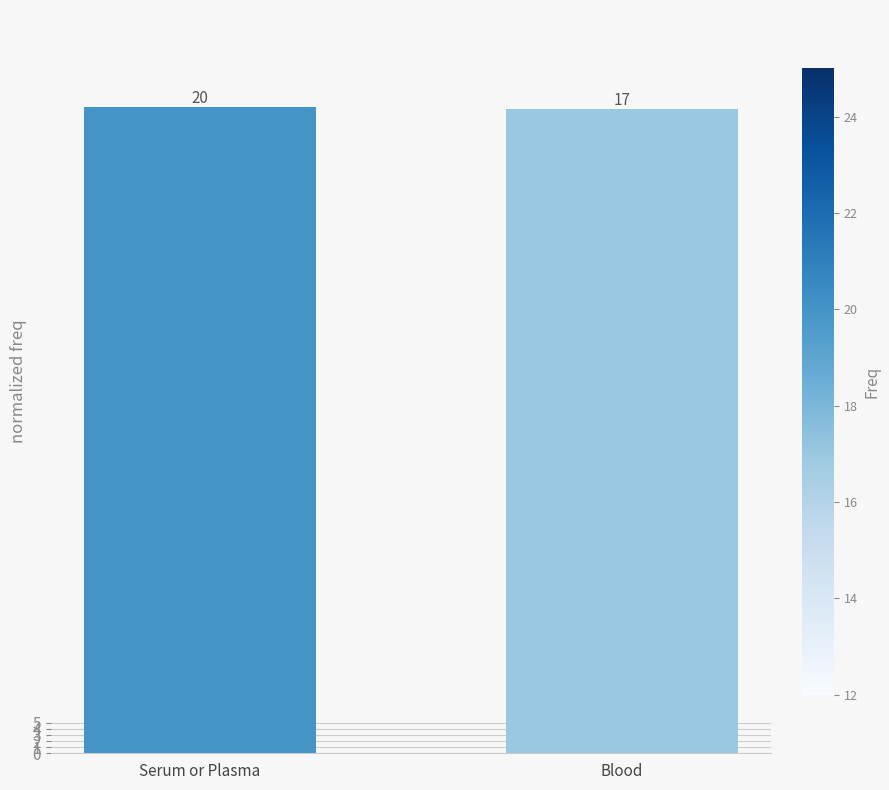

Does the chart contain any negative values?

No